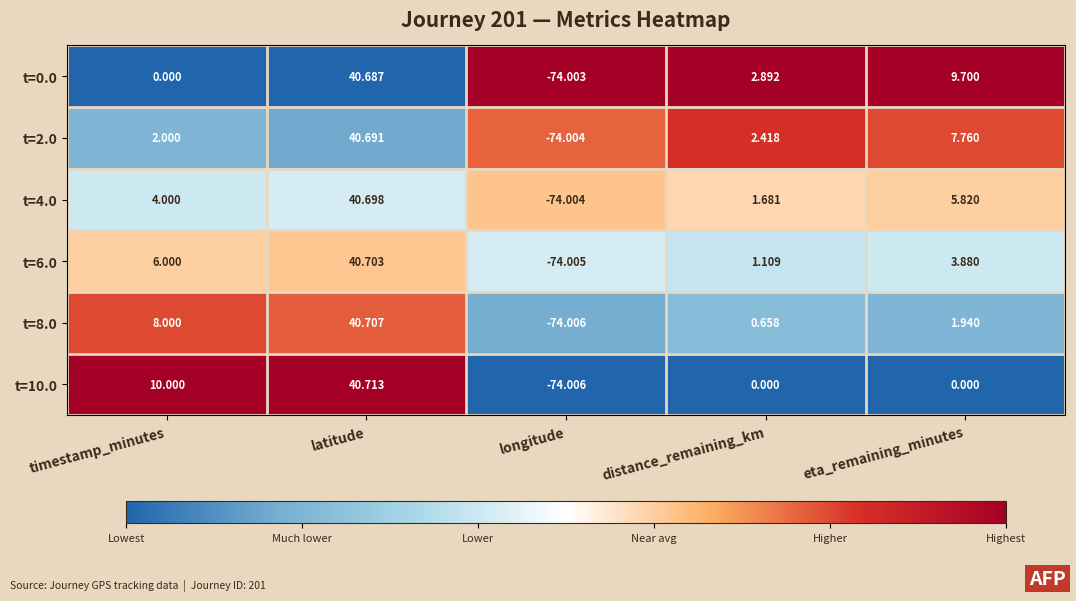

Which series has the widest spread of values?

t=10.0